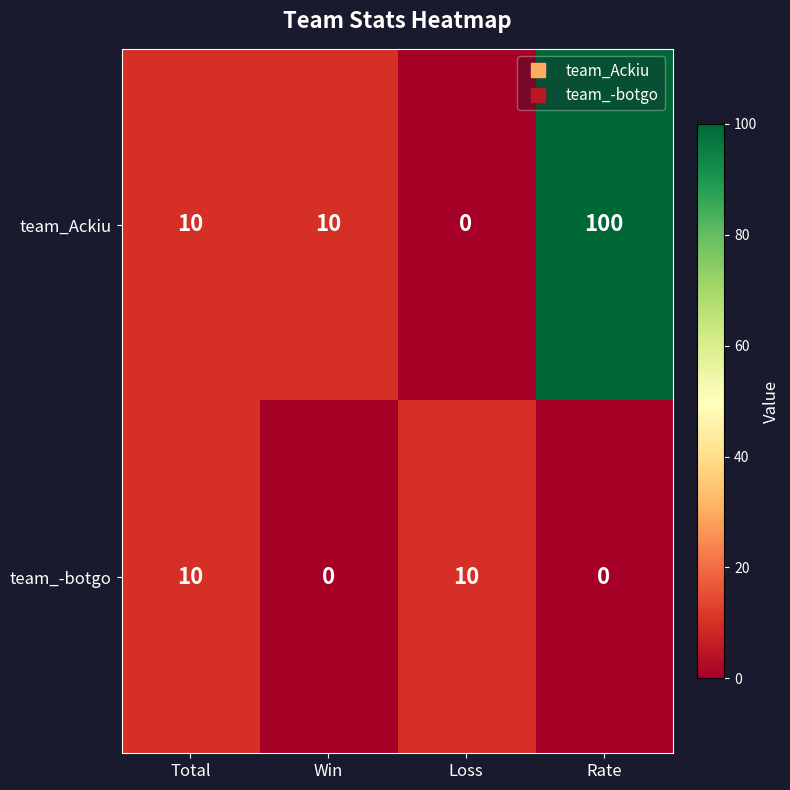

How many data points does each series have?

4